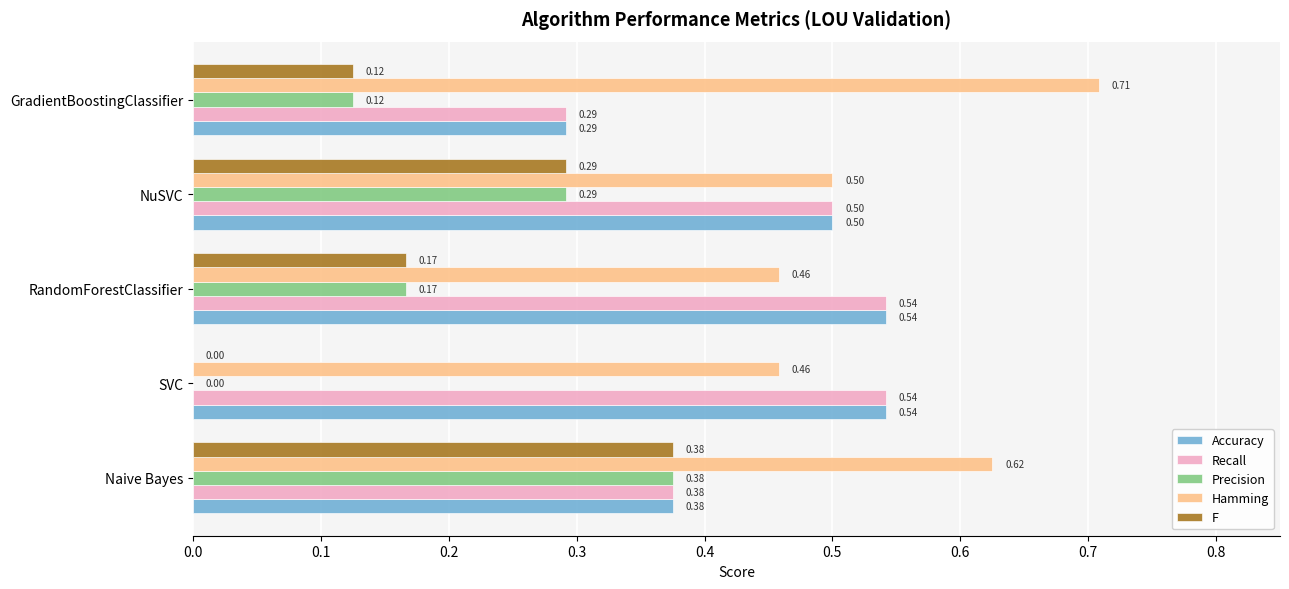

Is the value of F at Naive Bayes greater than the value of Precision at RandomForestClassifier?

Yes